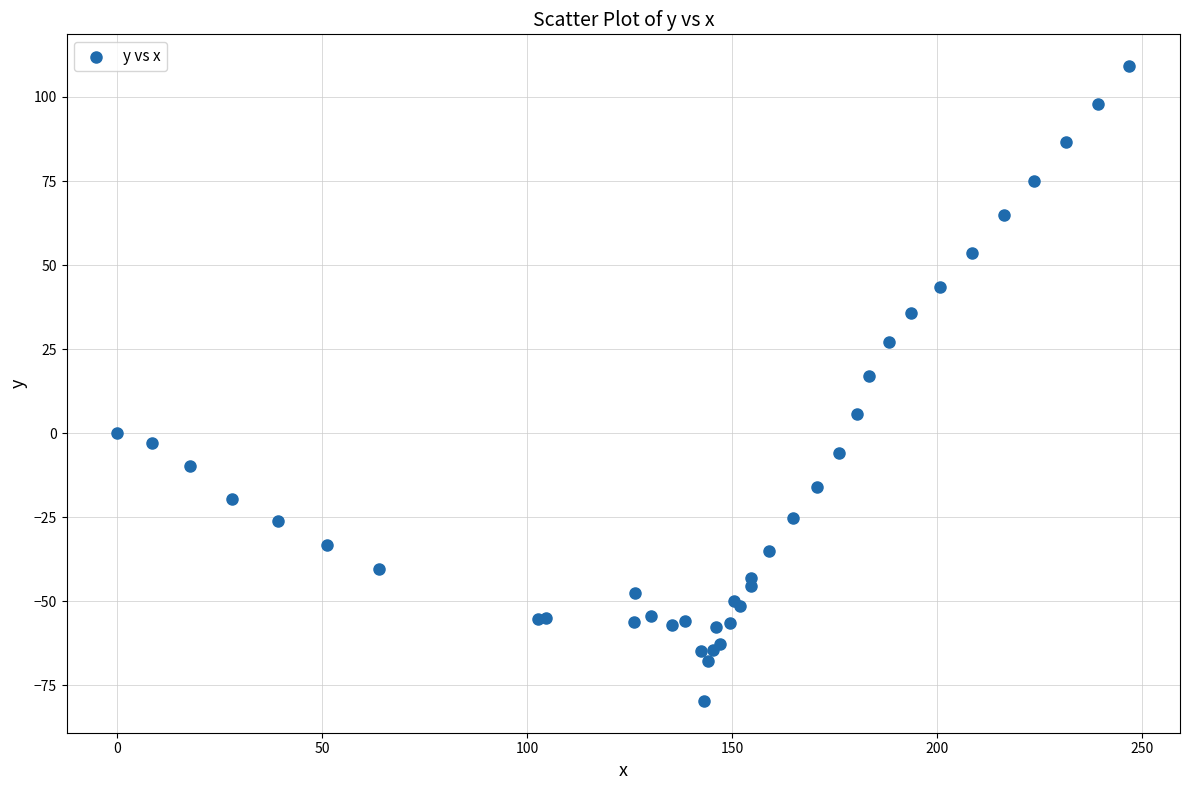

What Y value in the scatter plot is closest to 14?

16.9